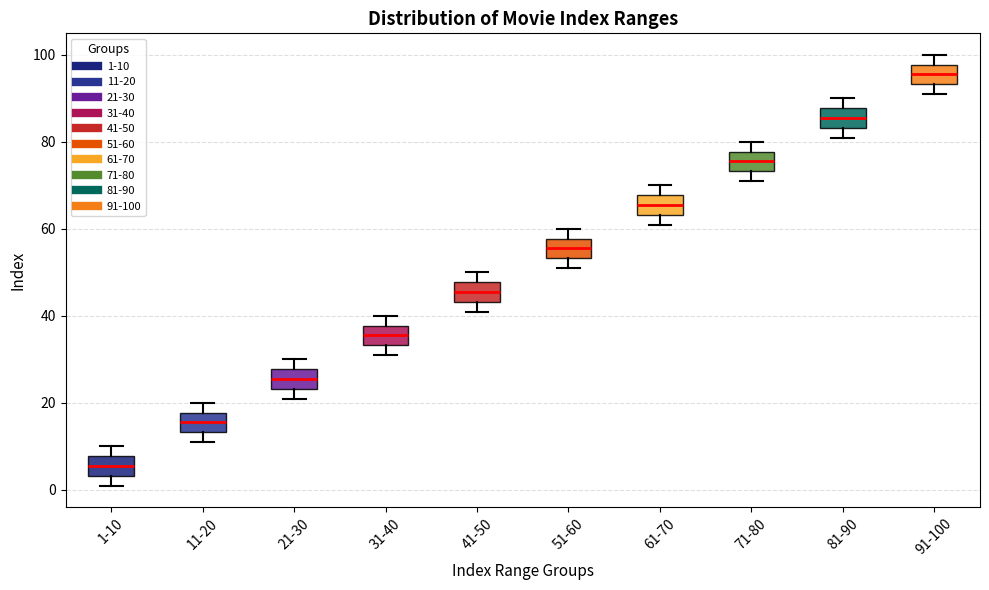

Where is the lower edge of the box for 21-30 on the y-axis? The values are not printed on the chart, so give them approximately, as read against the axis.

24